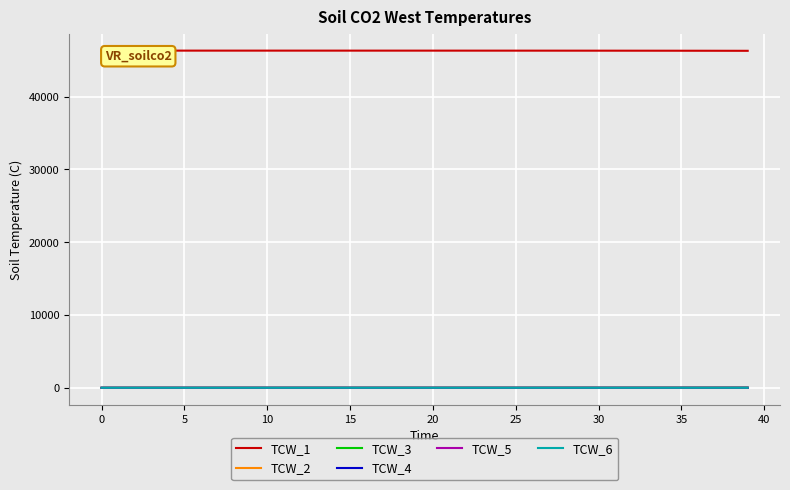

Which series has the largest total across all categories?

TCW_1